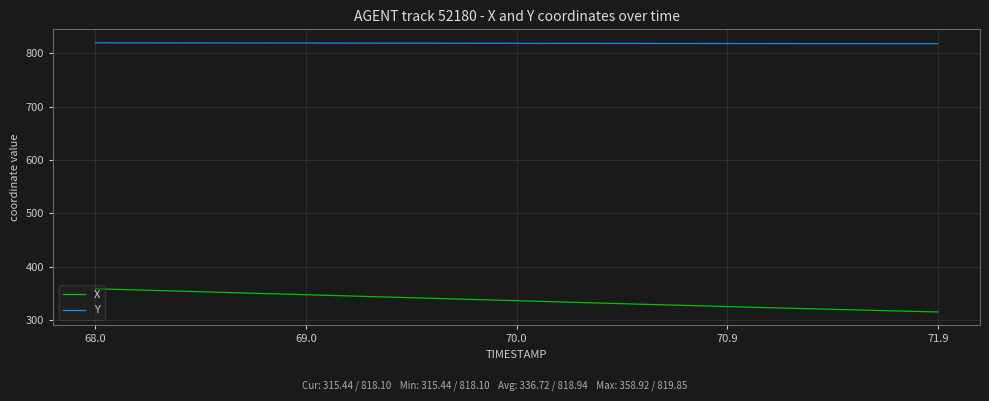

Count the number of categories in the chart.

40